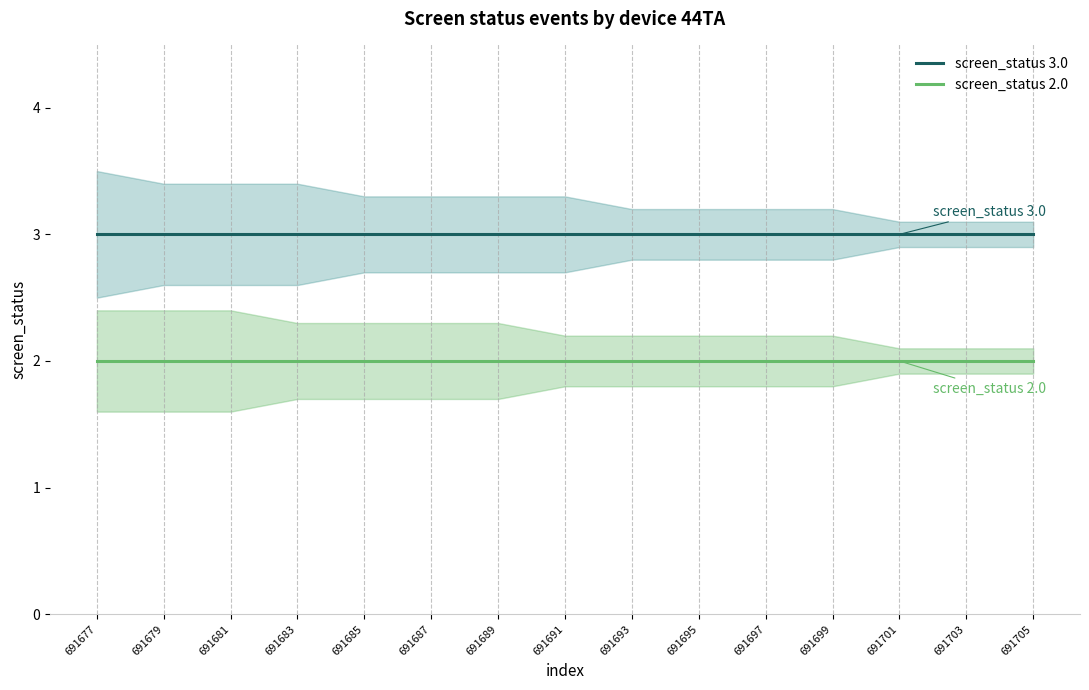

At which label is screen_status 2.0 closest to 2?

691677